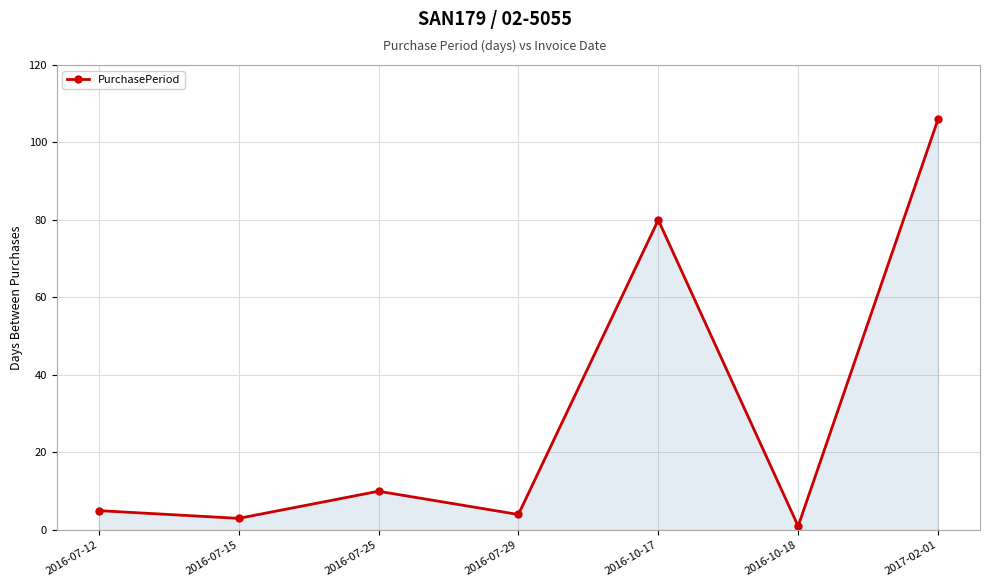

Does the chart have visible grid lines?

Yes